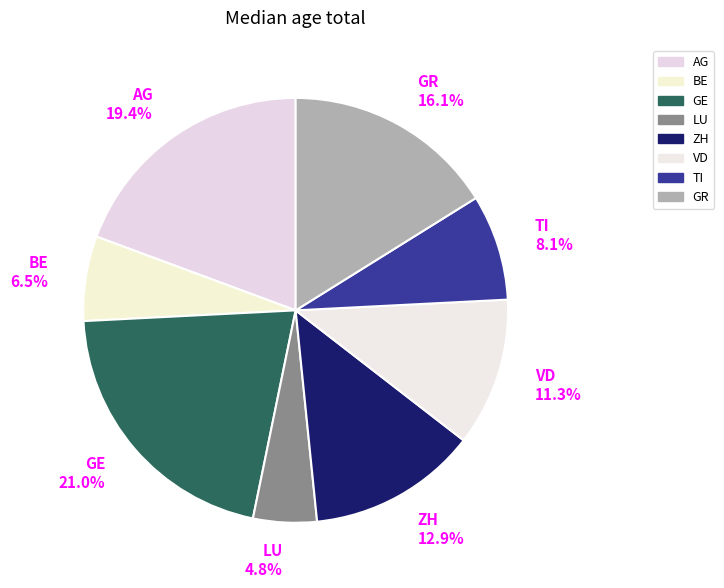

How much of the chart is everything except ZH?

87.1%